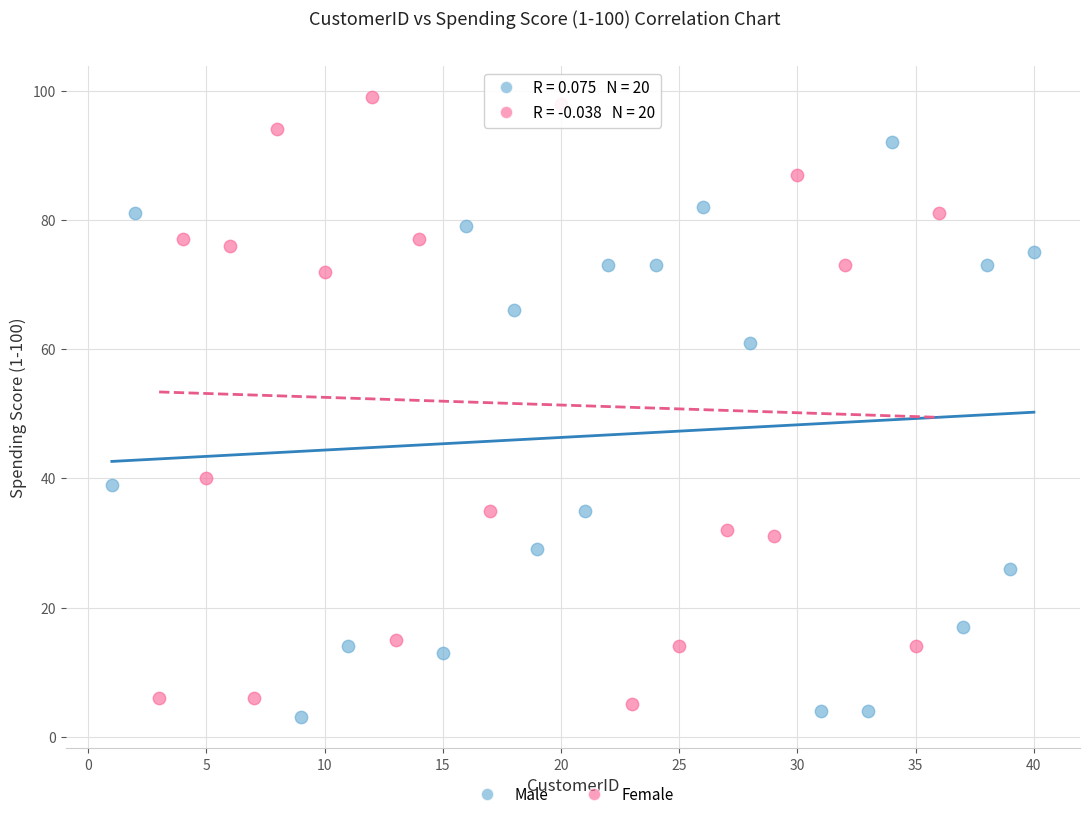

Which series has the largest Y range (max minus min)?

Female